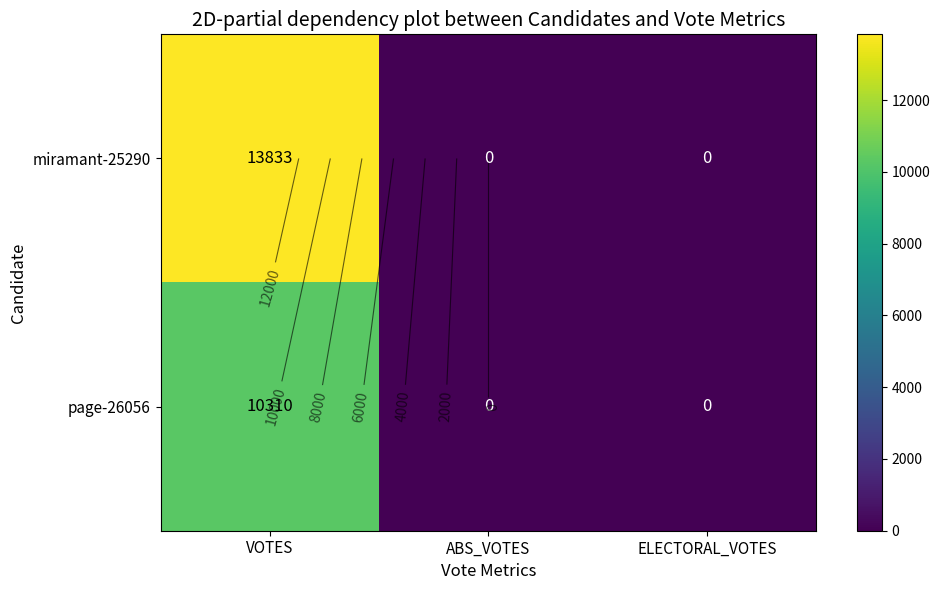

What is the average value of the miramant-25290 series?

4611